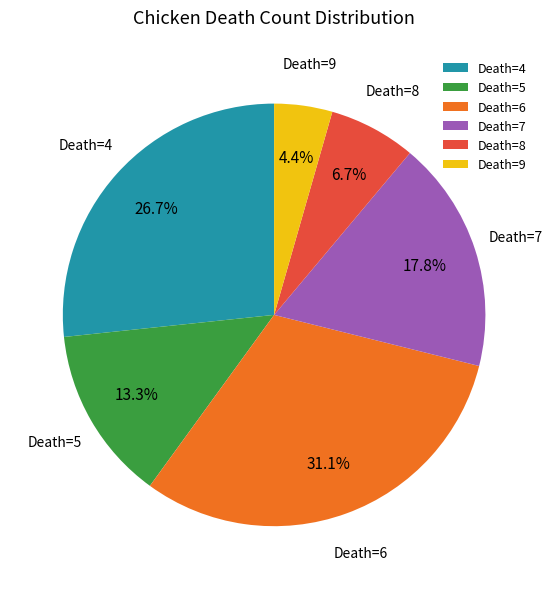

How many segments does this pie chart have?

6